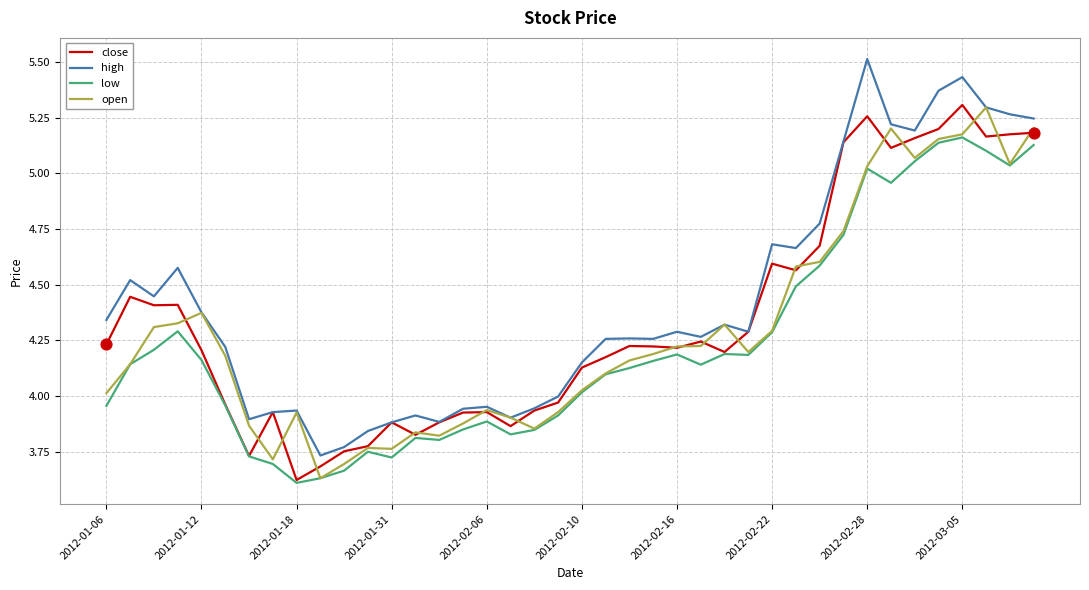

What are all the series names shown in the legend?

close, high, low, open